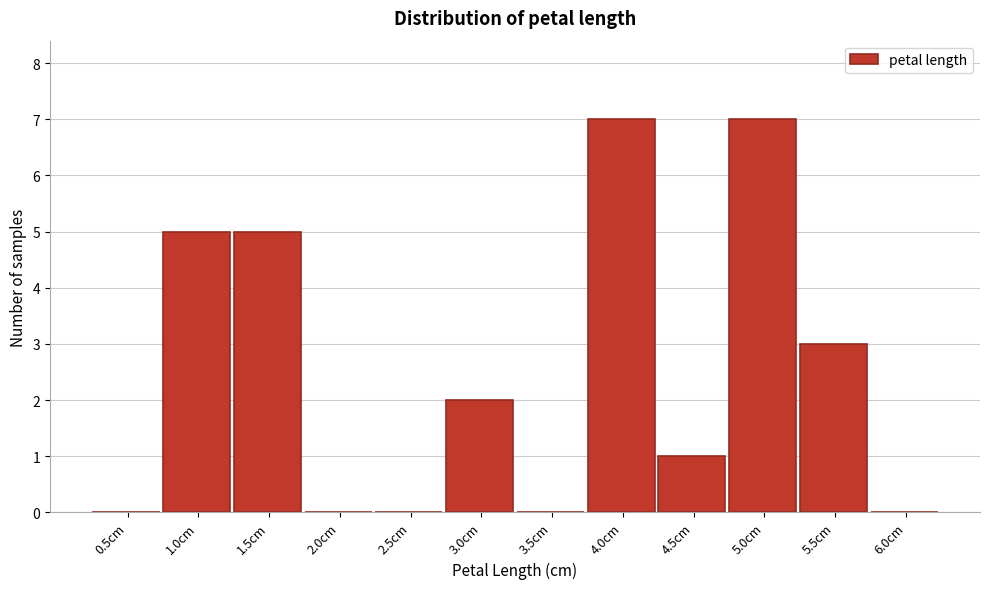

Reading left to right, transcribe all the data shown in this chart.

0.5cm=0	1.0cm=5	1.5cm=5	2.0cm=0	2.5cm=0	3.0cm=2	3.5cm=0	4.0cm=7	4.5cm=1	5.0cm=7	5.5cm=3	6.0cm=0